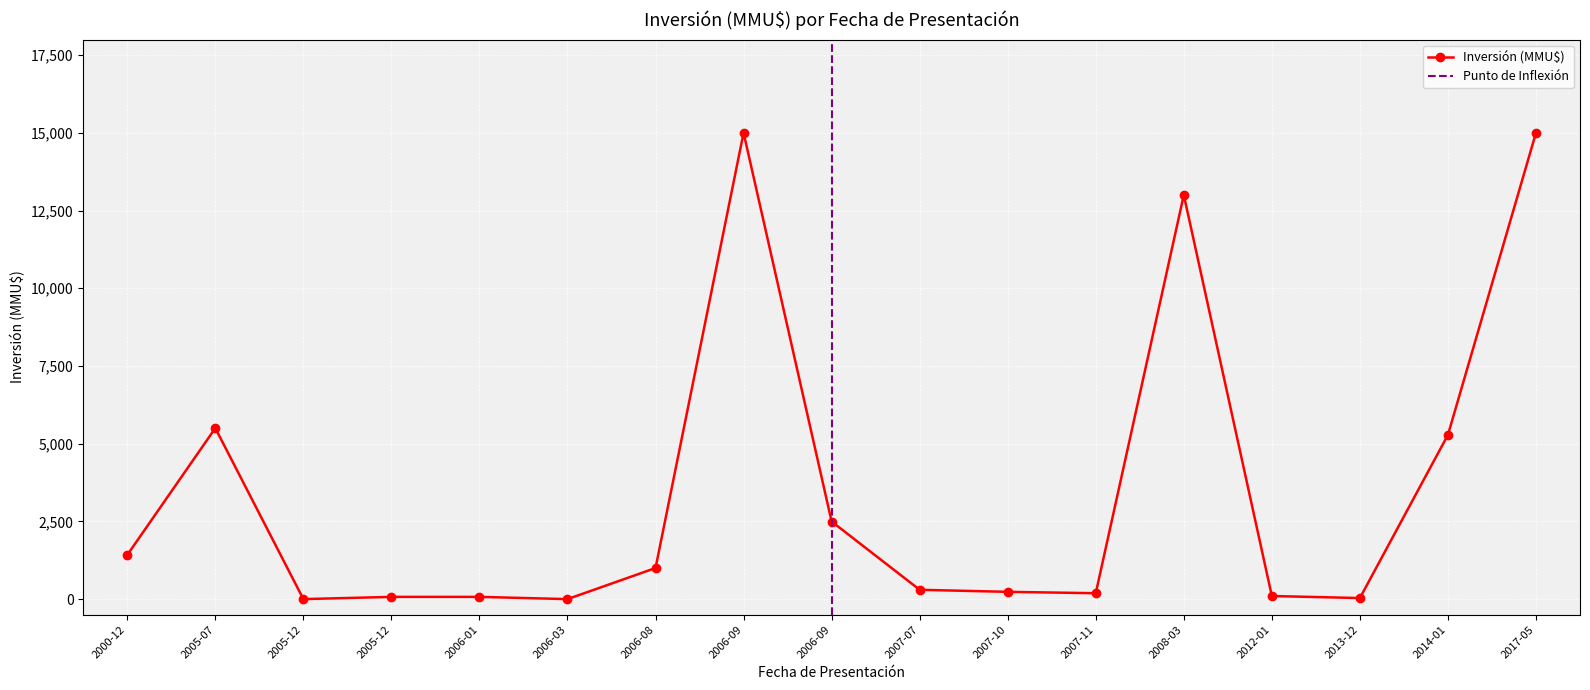

How many points are lower than both their immediate neighbors (excluding endpoints)?

4